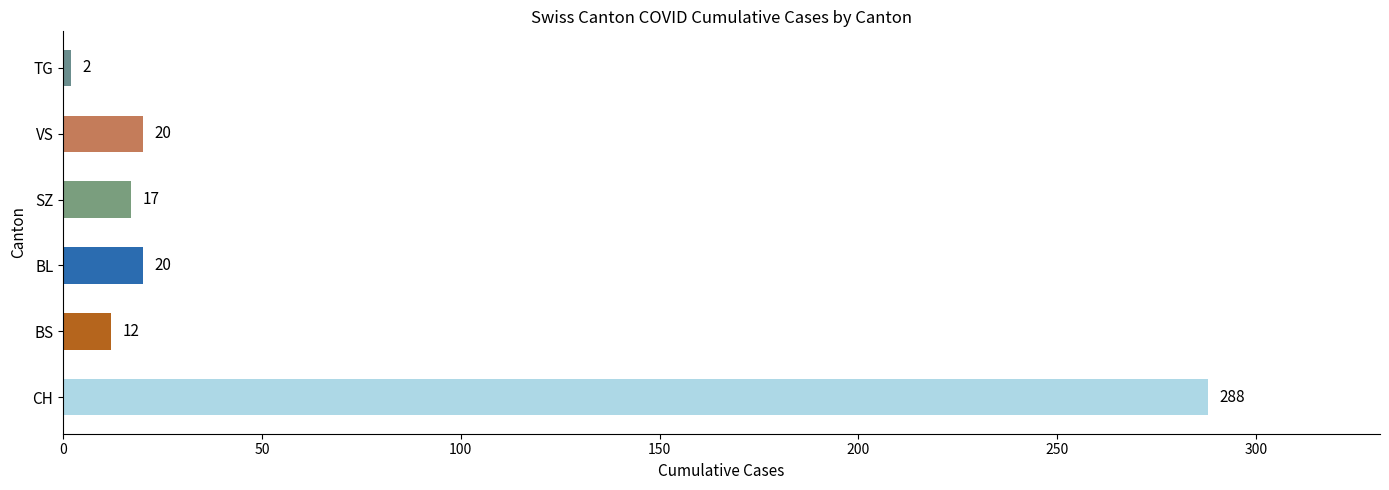

The value of CH at FR=2 is 63. True or false?

False